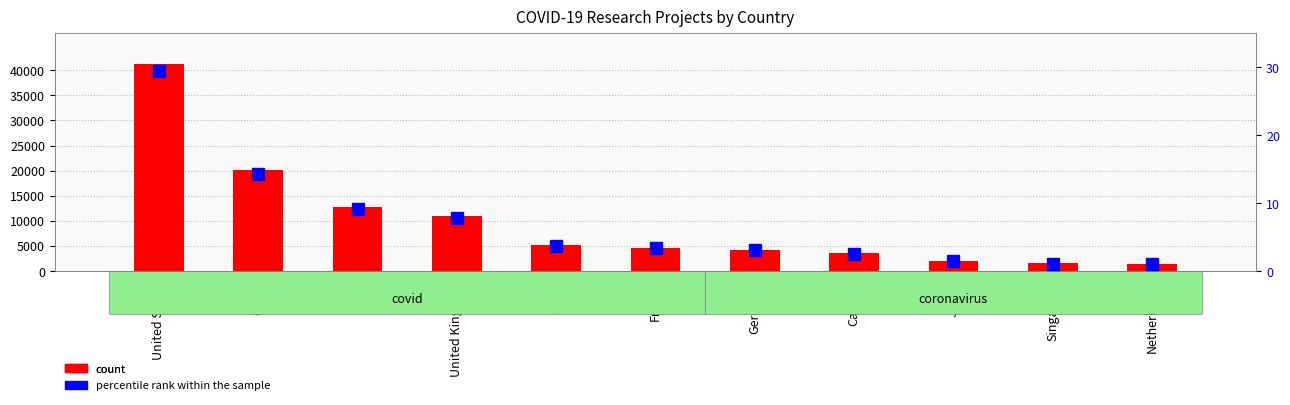

At which category is the sum across all series the highest?

United States